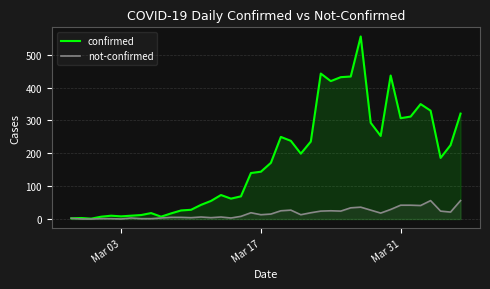

Which series has the widest spread of values?

confirmed